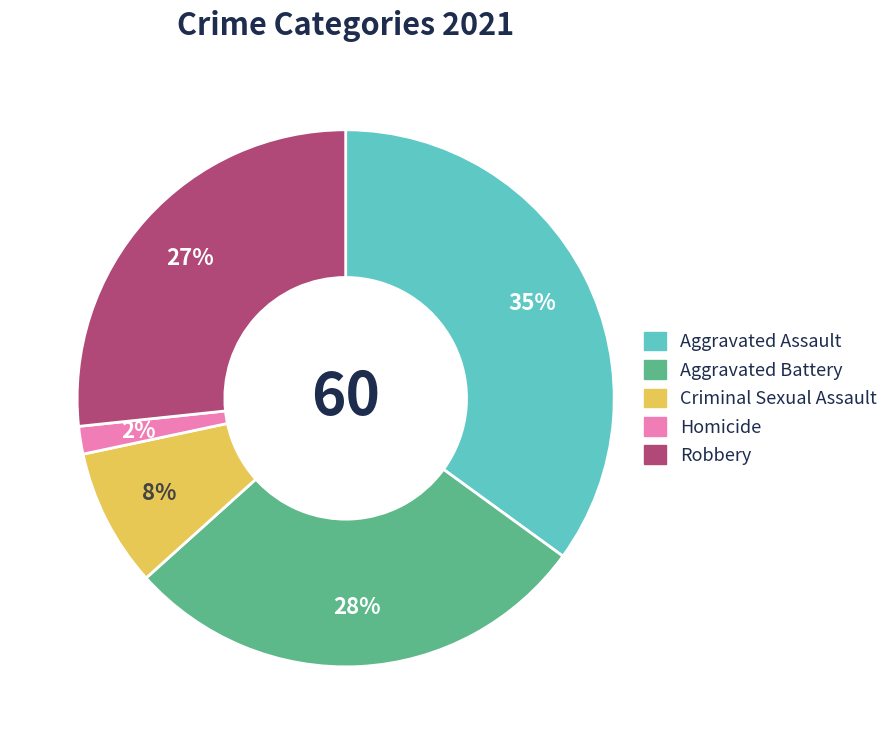

Which slice is the smallest?

Homicide